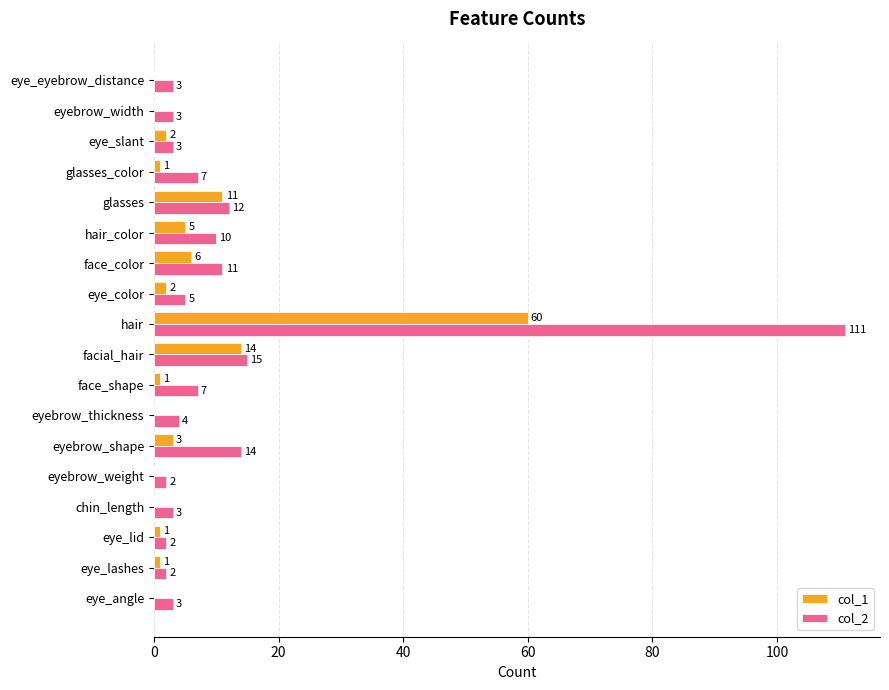

The col_1 series shows 107 at hair. True or false?

False